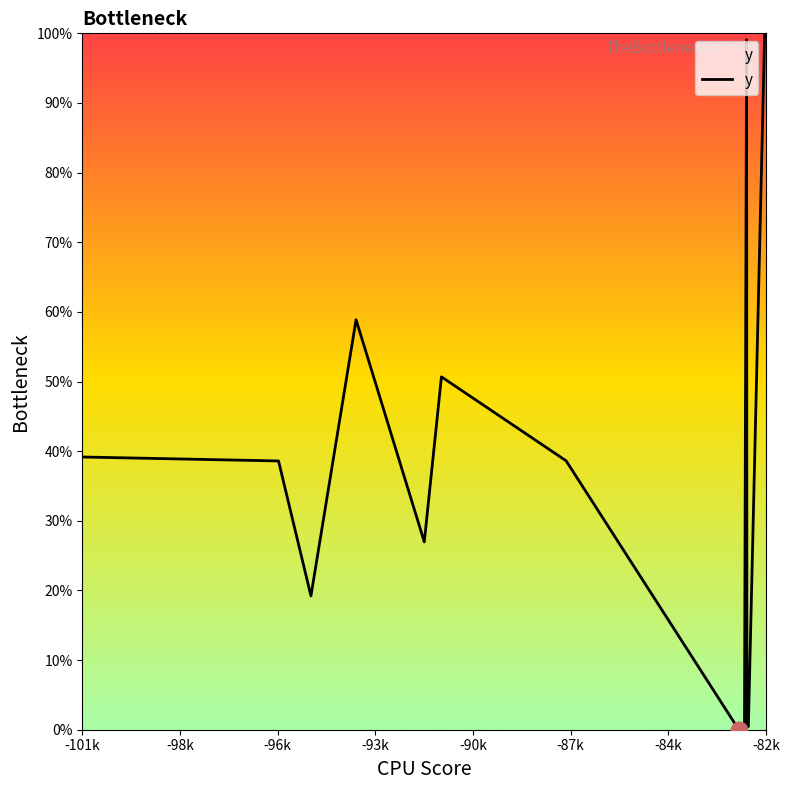

What is the maximum value shown in the chart?

100.0